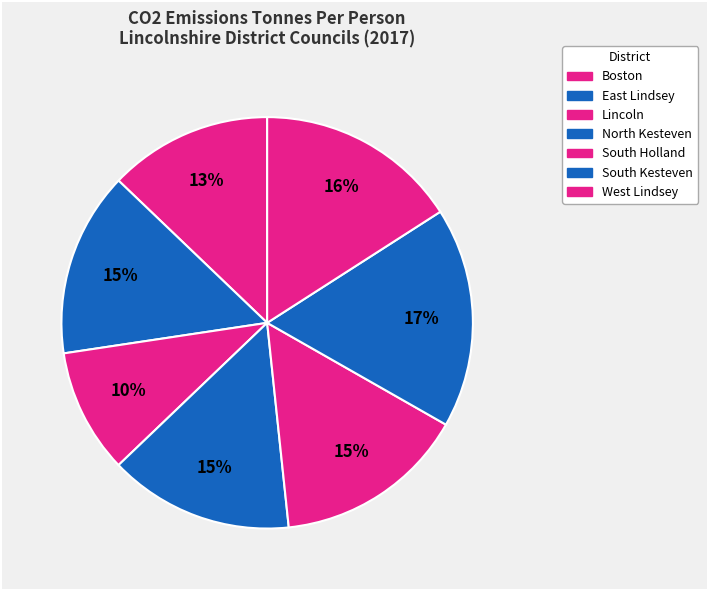

Count the number of slices in the pie.

7